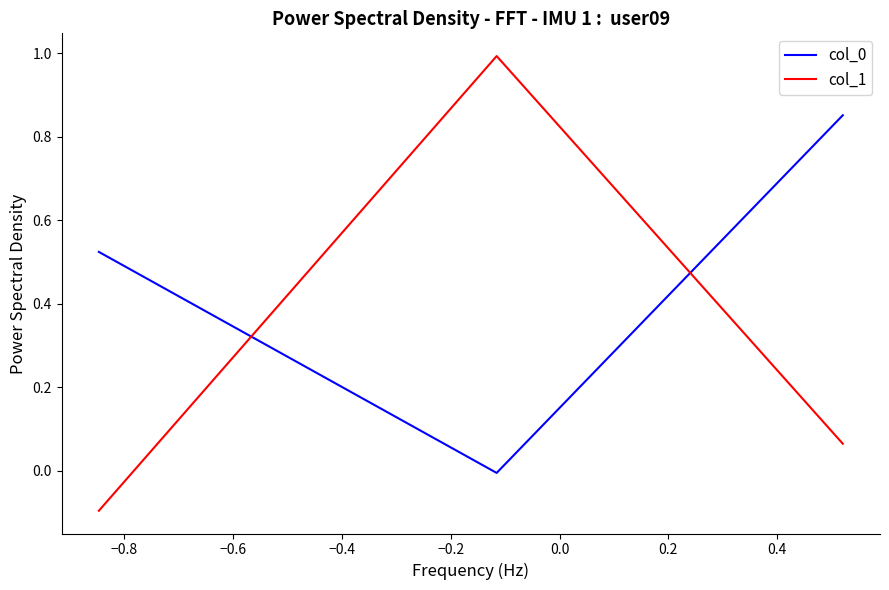

What is the sum of all col_1 values?

1.0